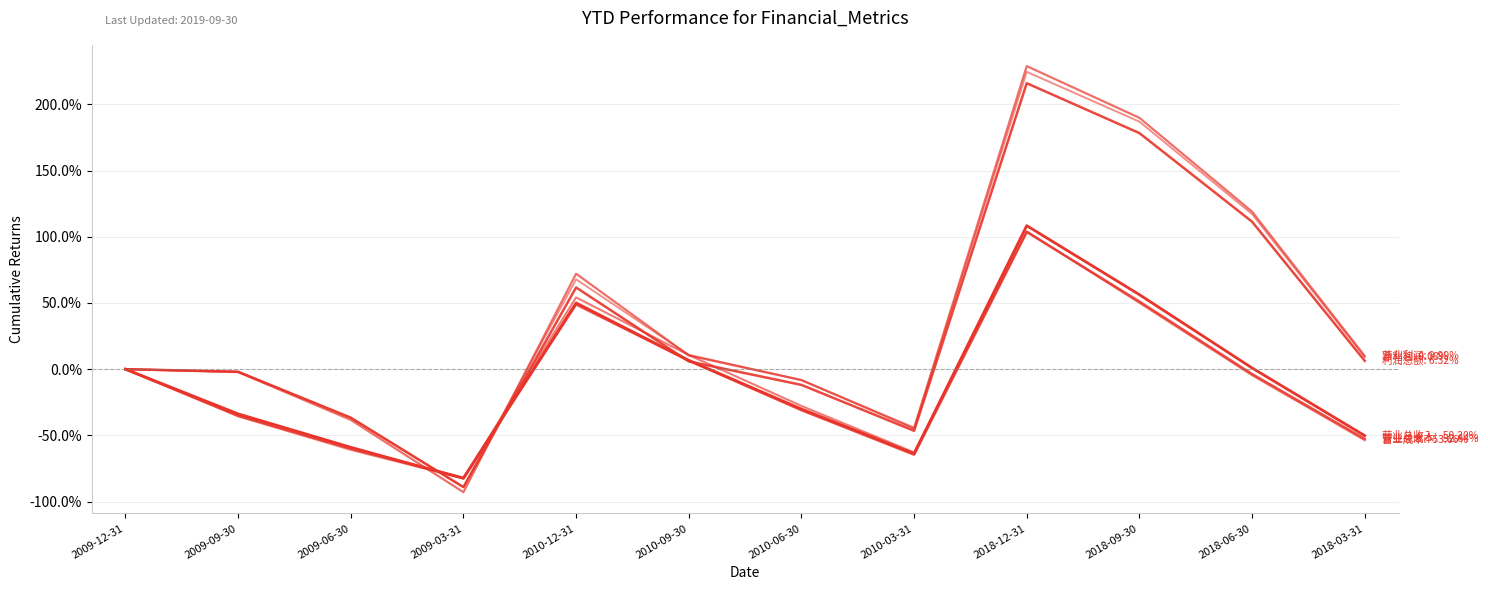

Does the chart display data point markers on the line(s)?

No